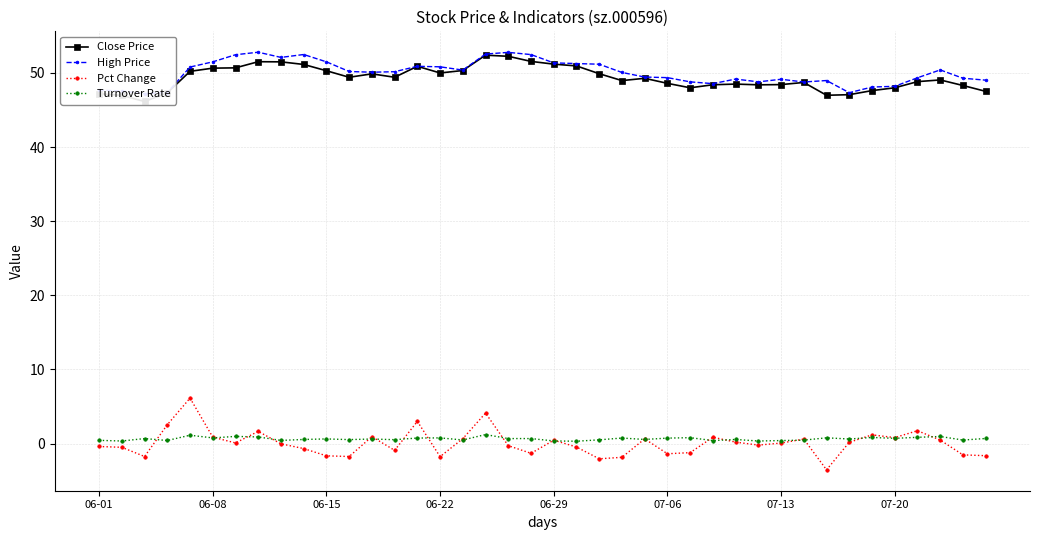

What is the difference between the High Price values at 18 and 12?

2.7